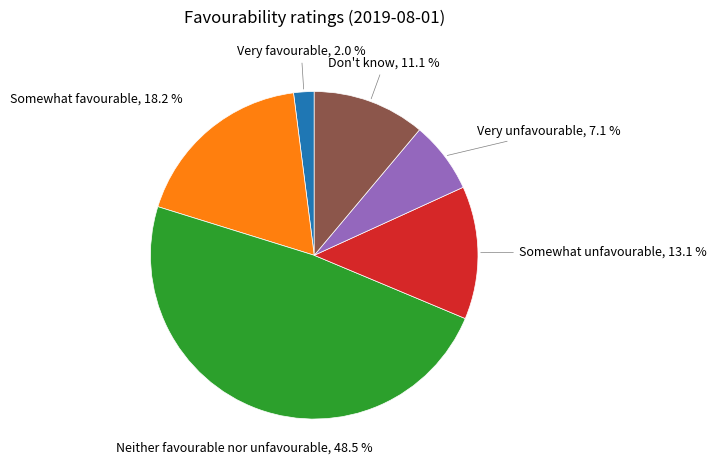

To the nearest percent, what is the difference between the largest and smallest slice percentages?

46%